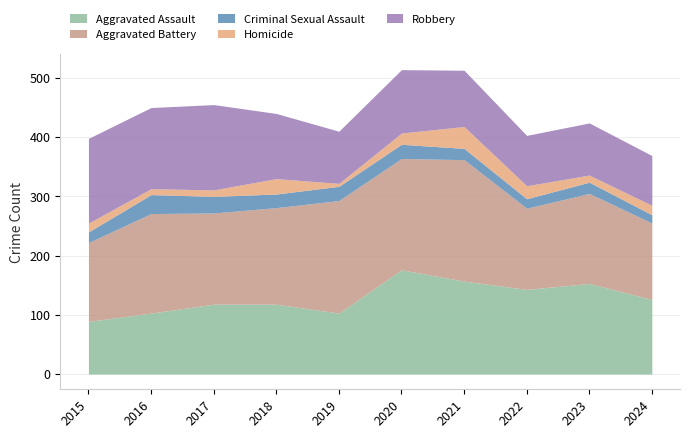

Is it true that Aggravated Battery equals 168 at 2016?

True